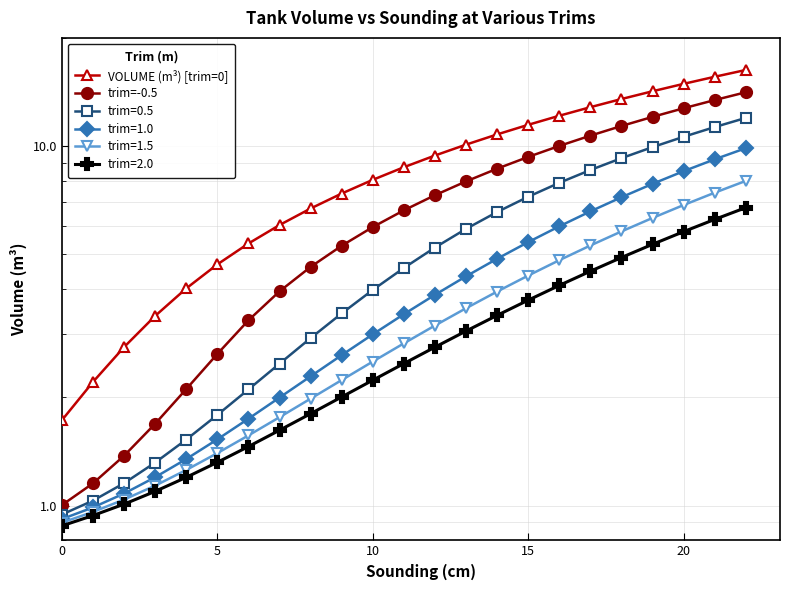

What is the sum of the VOLUME (m³) [trim=0] values at 12 and 8?

16.1